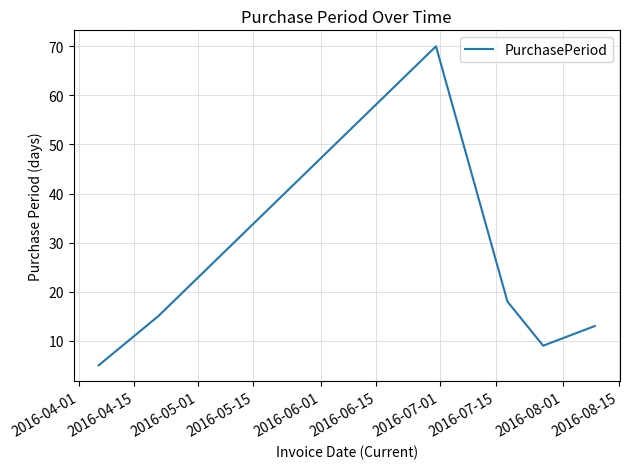

How many interior local valleys (lower than both neighbors) does the data have?

1